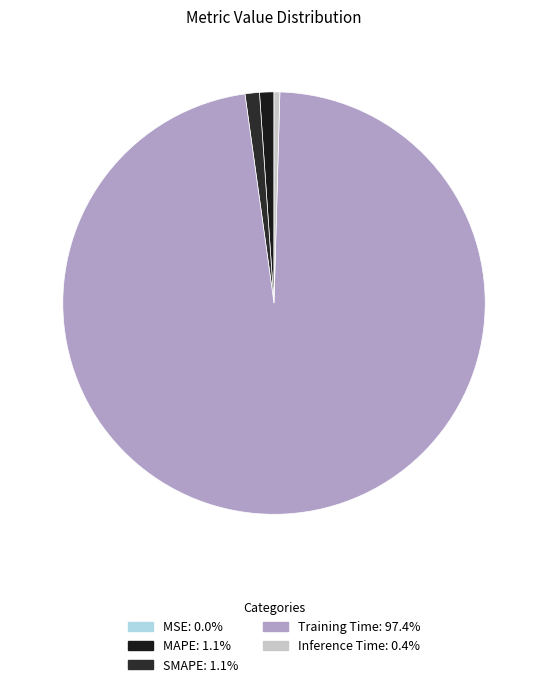

Between Inference Time and MAPE, which is larger?

MAPE